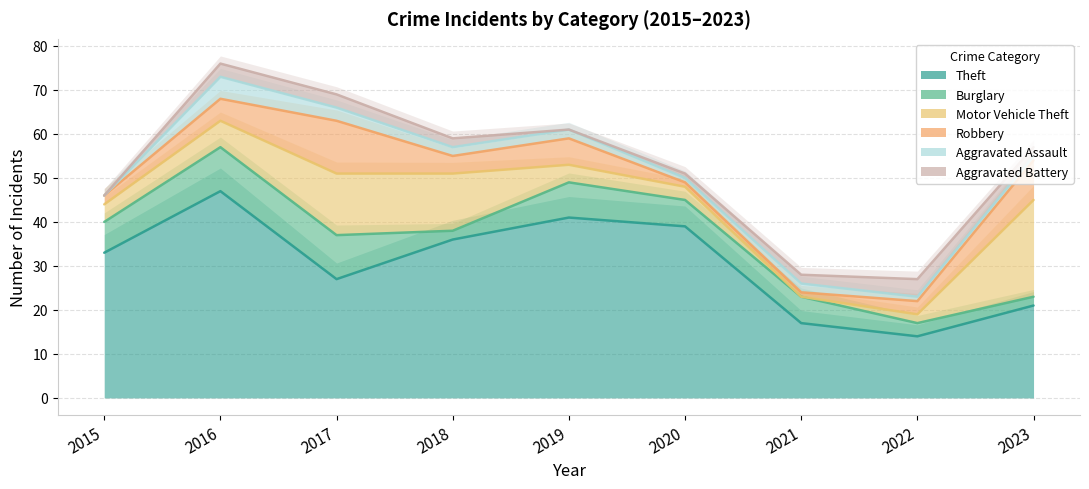

Where does the Aggravated Battery series first go above 2?

2016